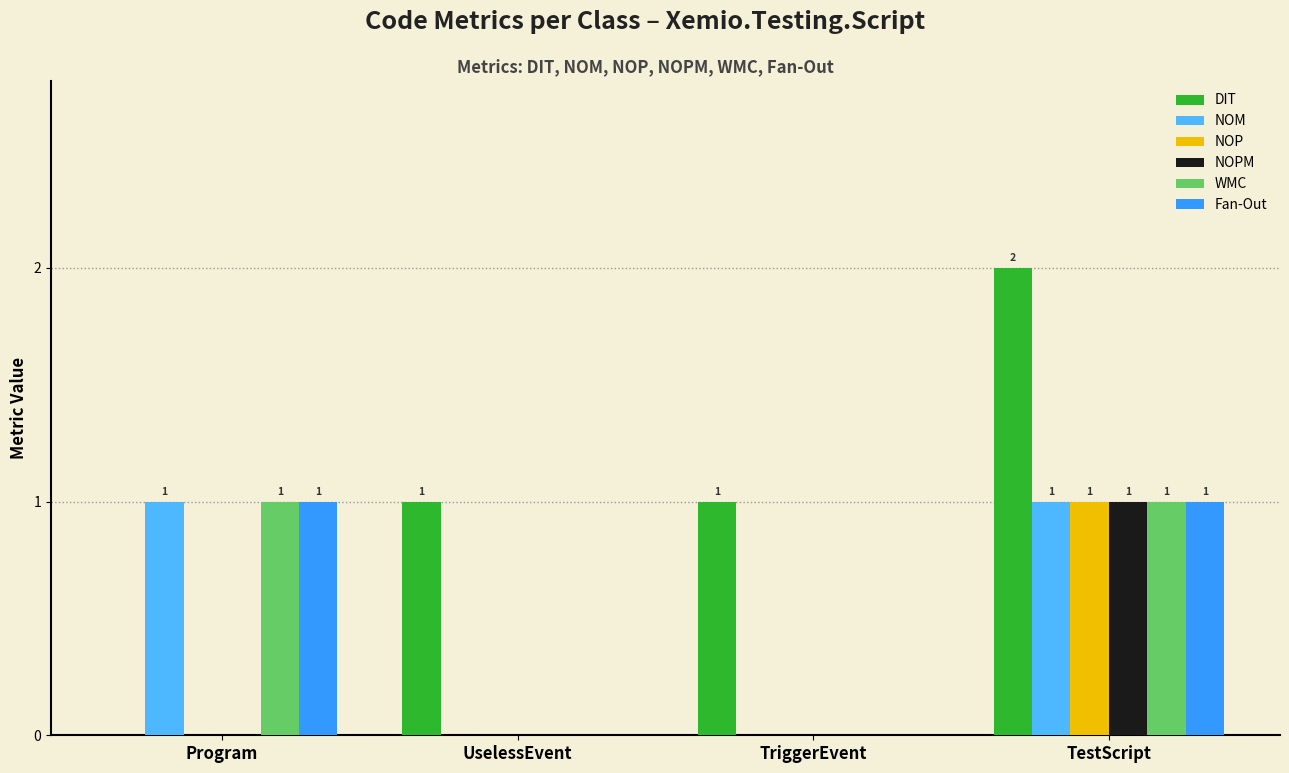

How many groups of bars are there?

4